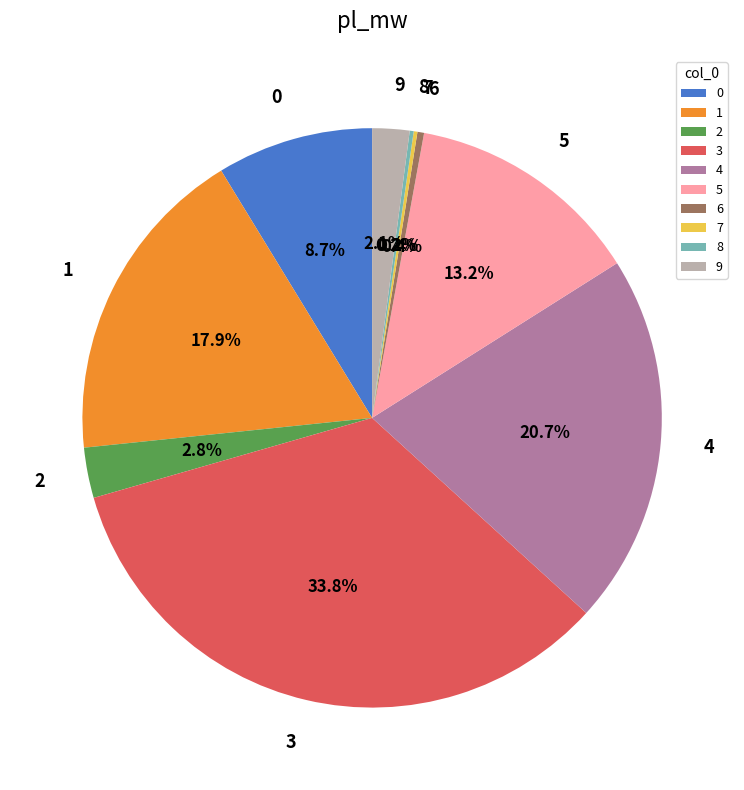

What is the largest slice in the pie chart?

3